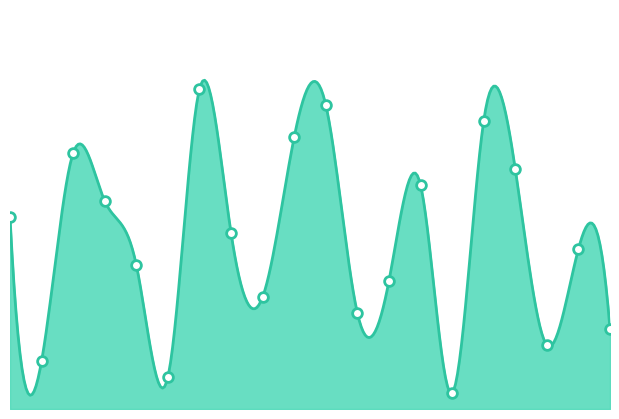

What is the maximum value shown in the chart?

20